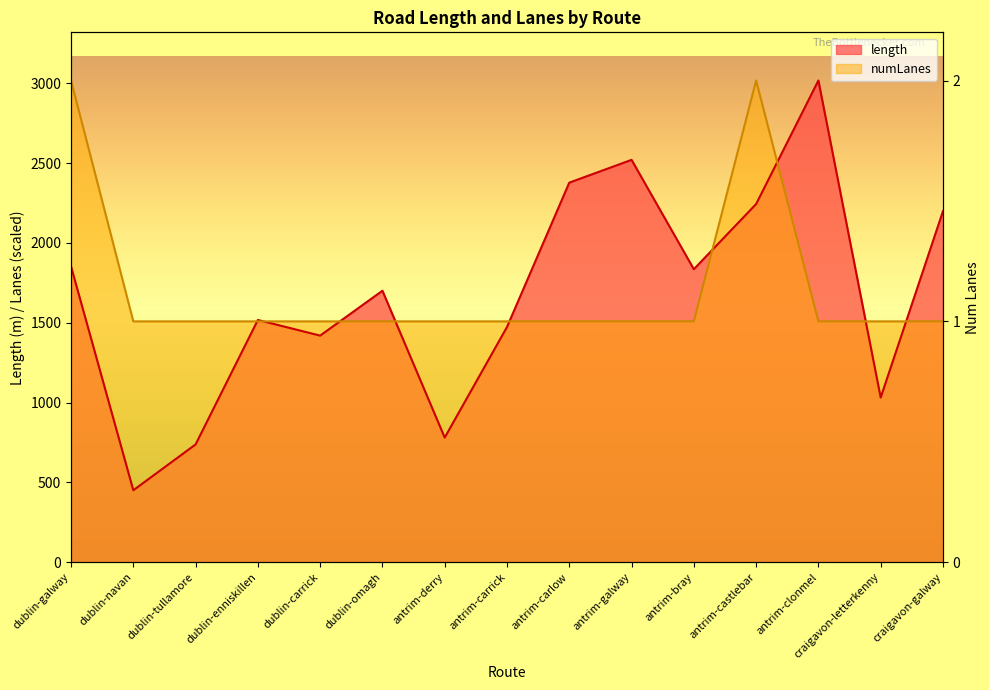

Where does the length series first go above 1700?

dublin-galway